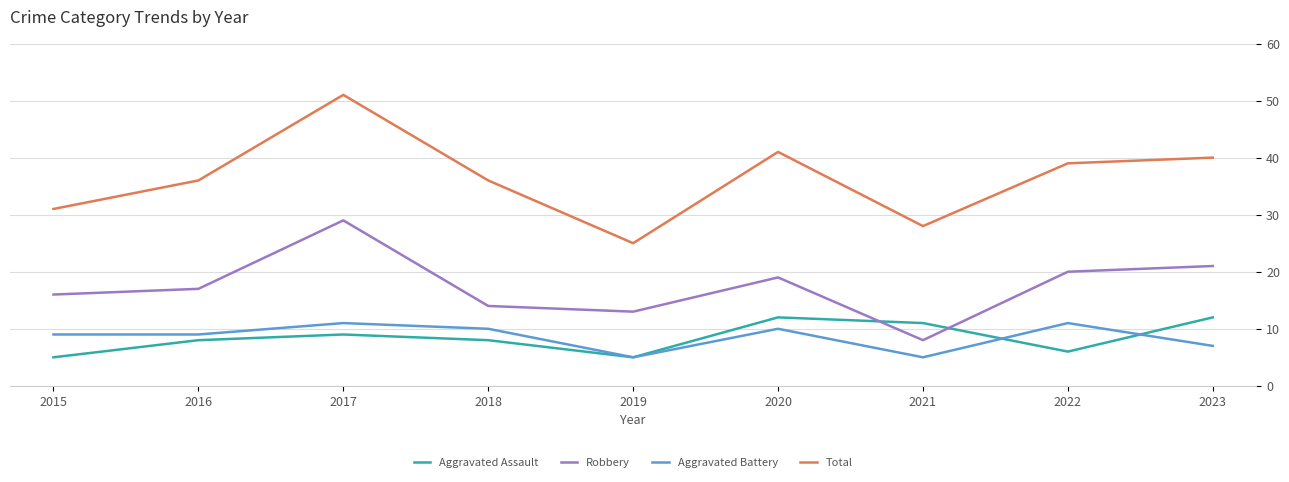

Does the chart display data point markers on the line(s)?

No